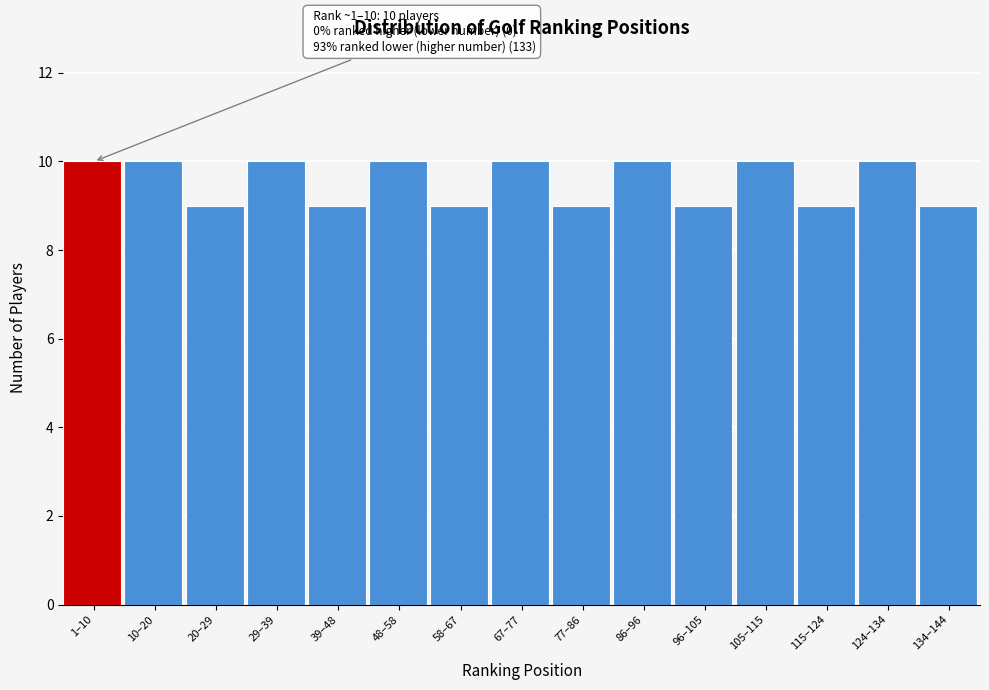

Reading right to left, list all the values displayed in this chart.

9	10	9	10	9	10	9	10	9	10	9	10	9	10	10